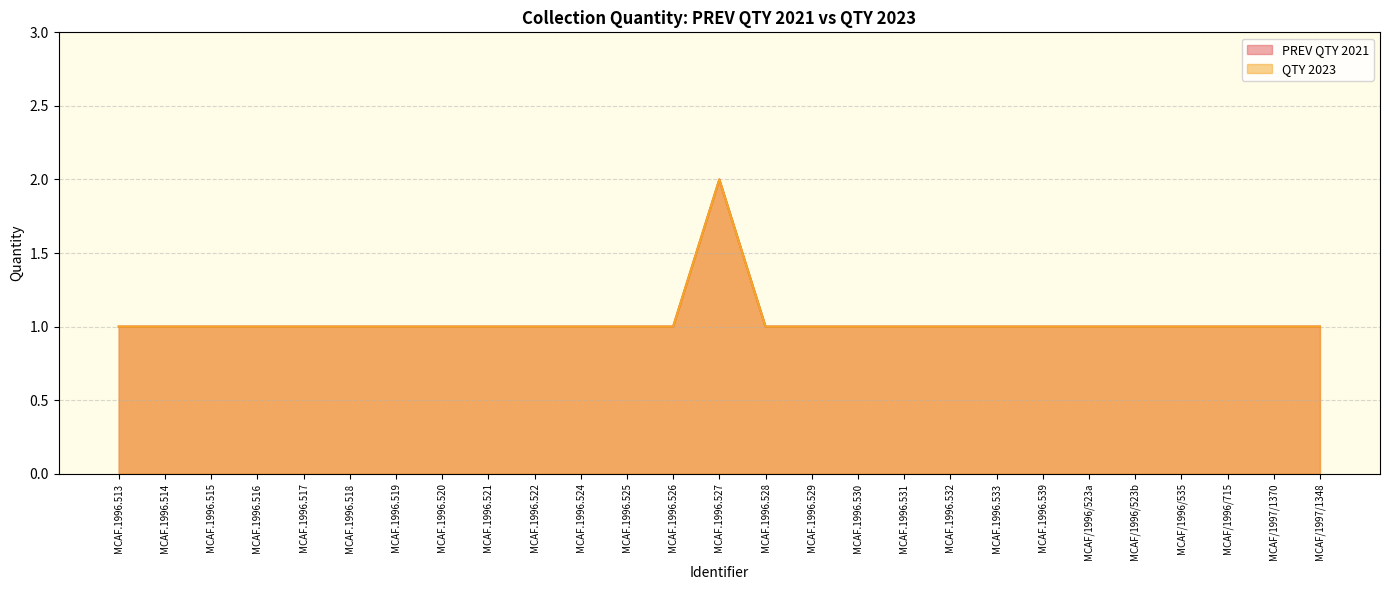

What position from the right is MCAF/1996/523a?

6